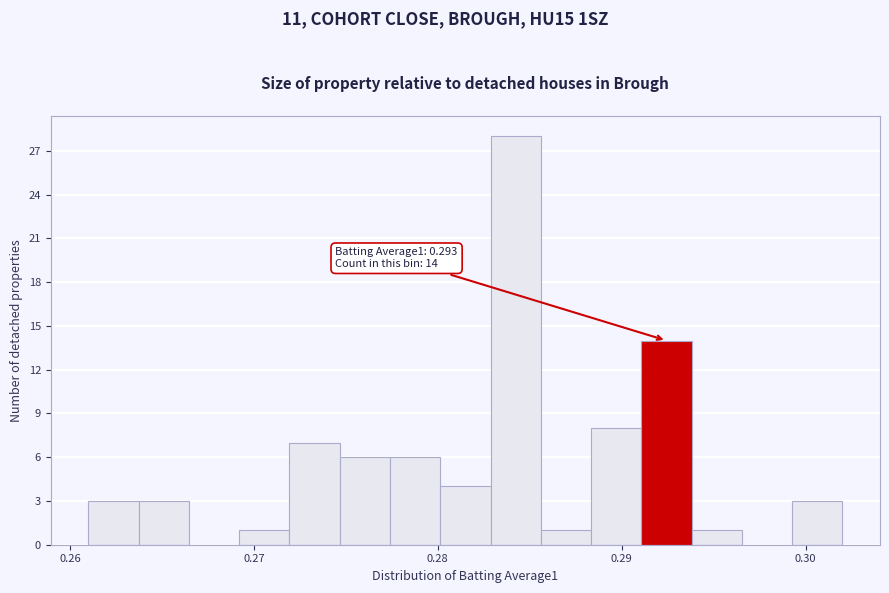

Around what value on the x-axis is the tallest bar? Give the approximate position of its centre, as read against the axis.

0.284